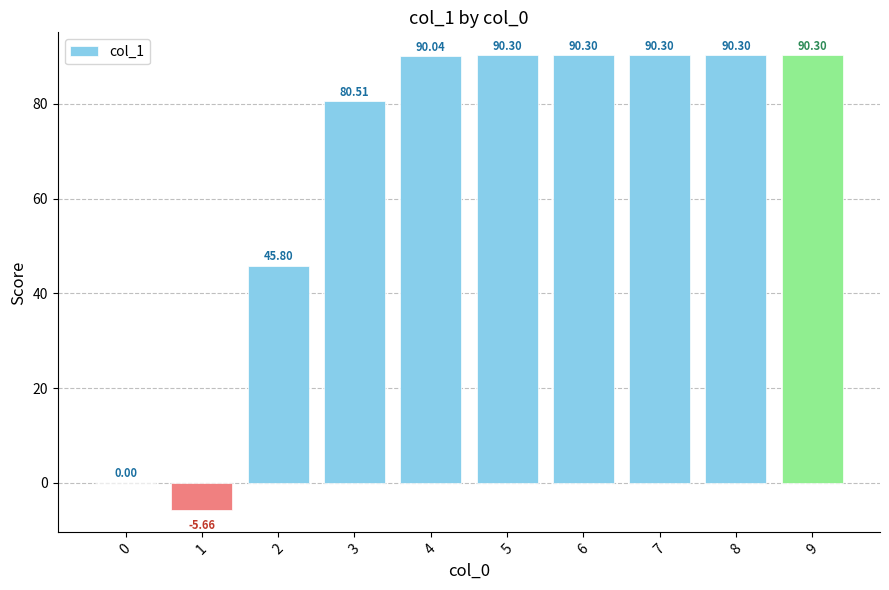

What is the ratio of the value at 2 to the value at 5?

0.5